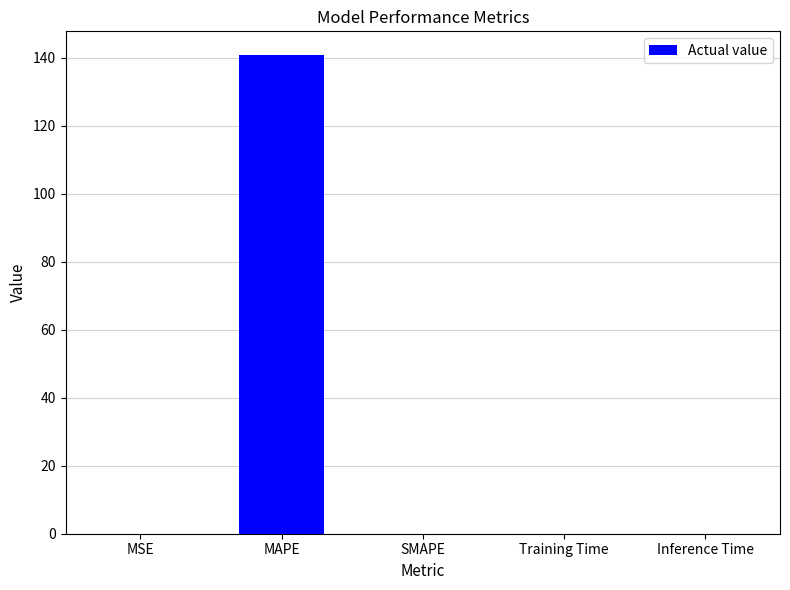

How many categories are shown in the chart?

5